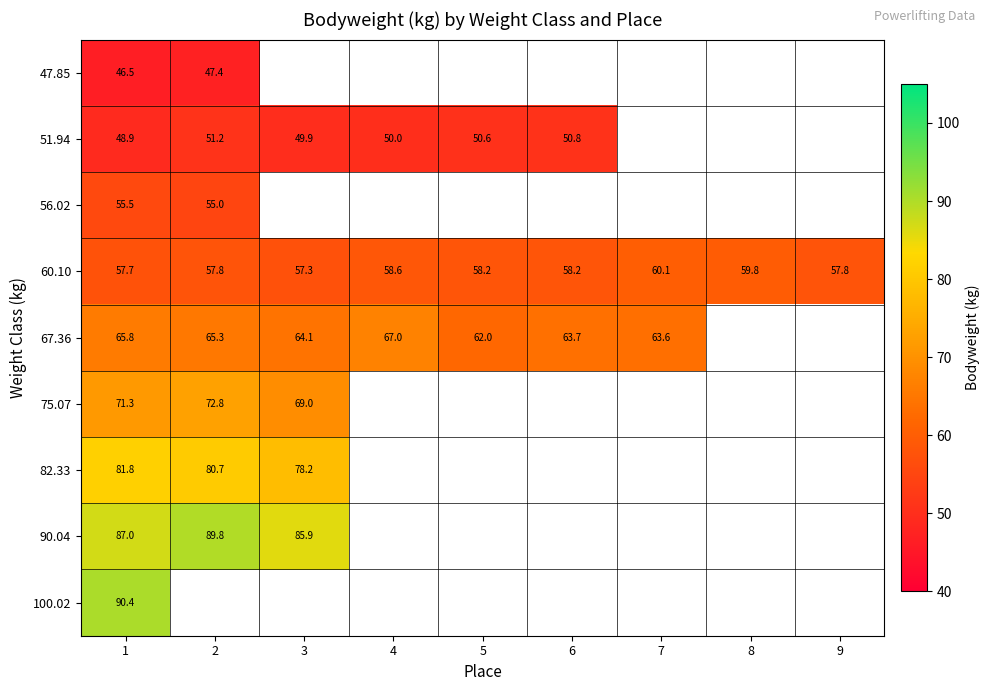

What is the difference between the highest and lowest values at 2?

42.5